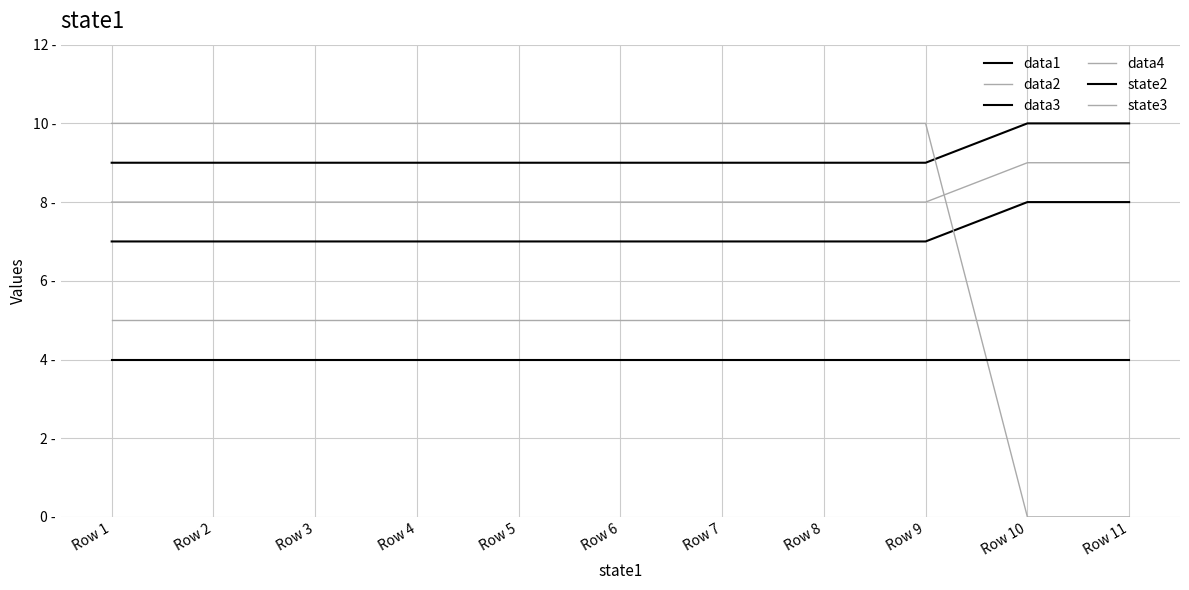

Does the chart have visible grid lines?

Yes